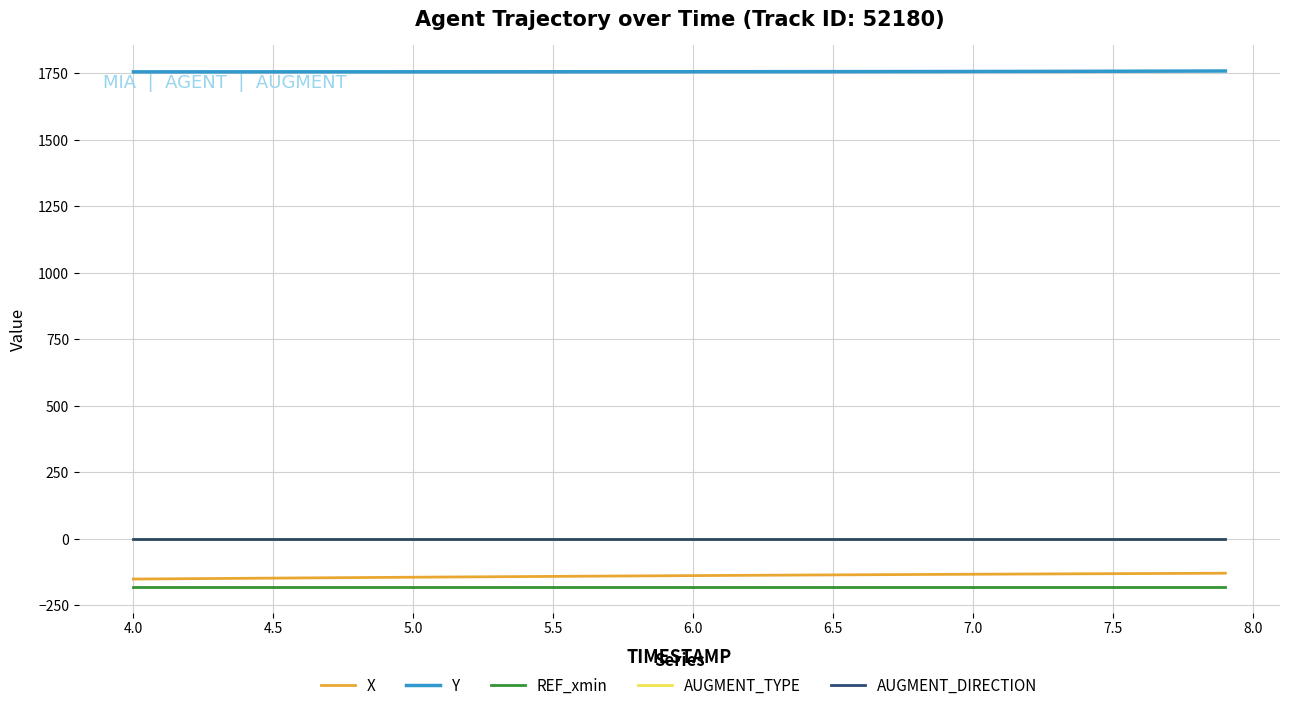

True or false: REF_xmin and AUGMENT_DIRECTION cross at least once.

False